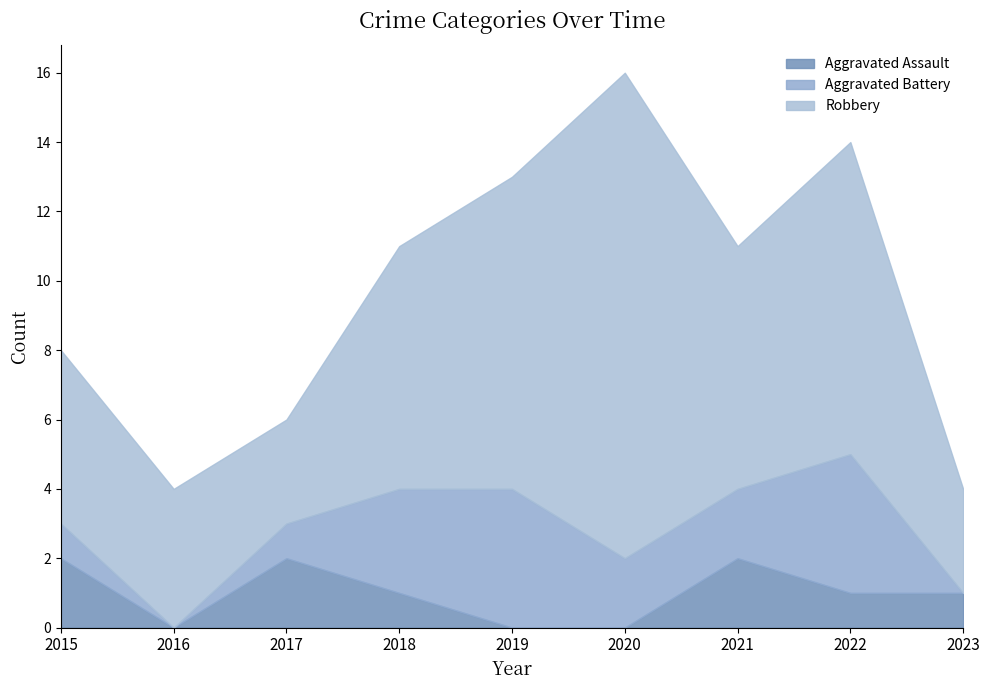

How many distinct data groups are displayed?

3